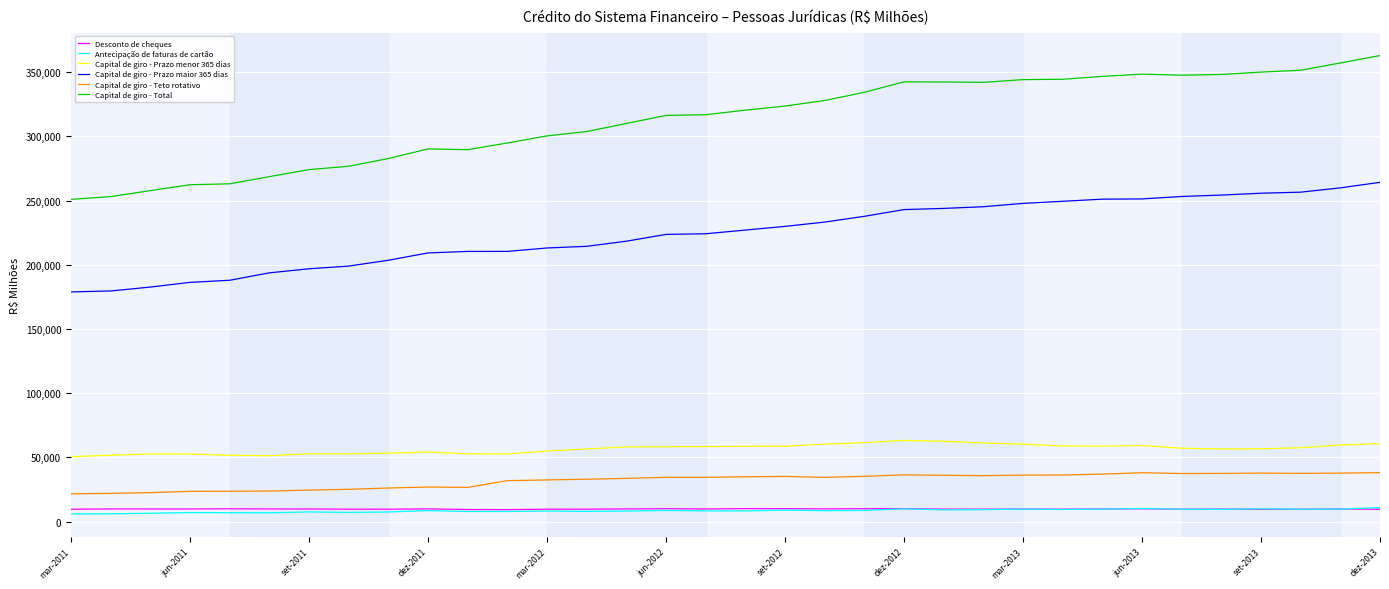

True or false: Capital de giro - Teto rotativo and Desconto de cheques cross at least once.

False